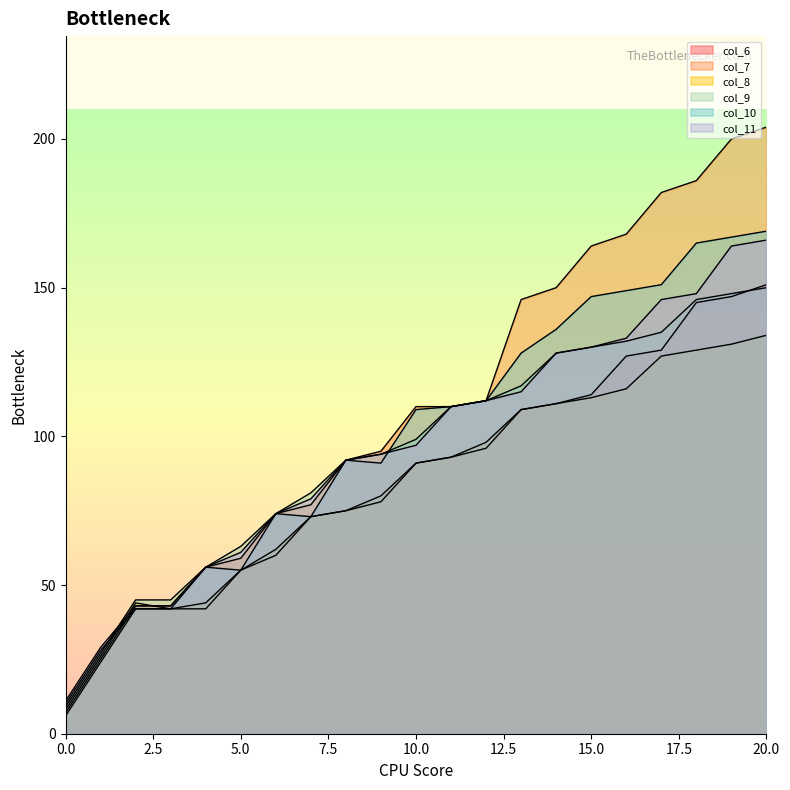

Is the value of col_7 at 4 greater than the value of col_10 at 4?

No